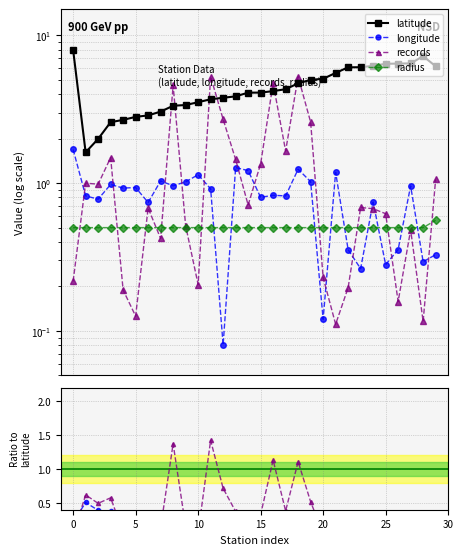

What is the approximate value of records at 26?

0.2